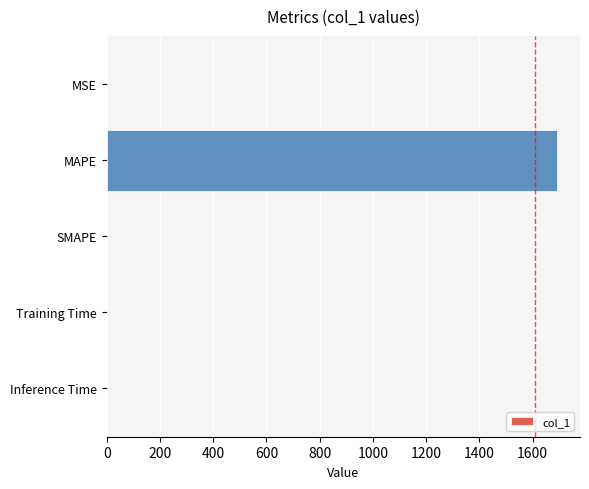

Which category has the highest value across all series?

MAPE